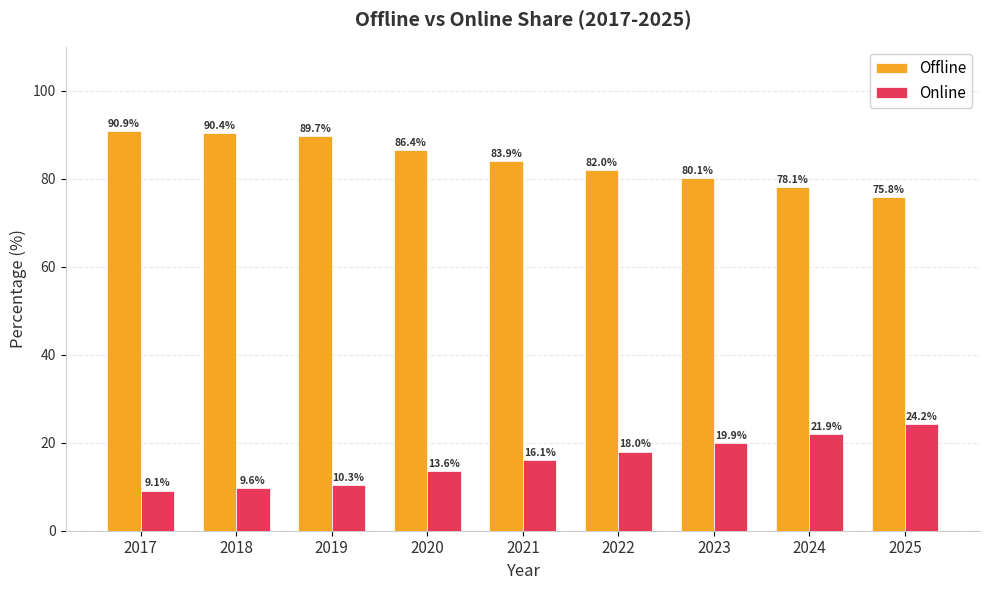

How many values in the Offline series are below 83?

4